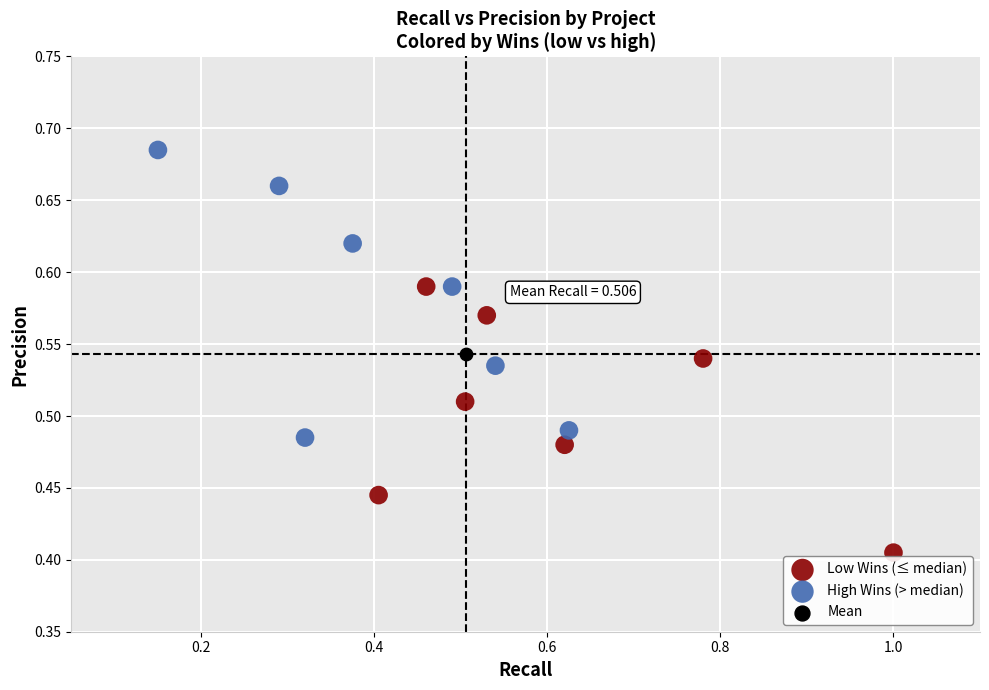

What are all the series names shown in the legend?

Low Wins (≤ median), High Wins (> median), Mean